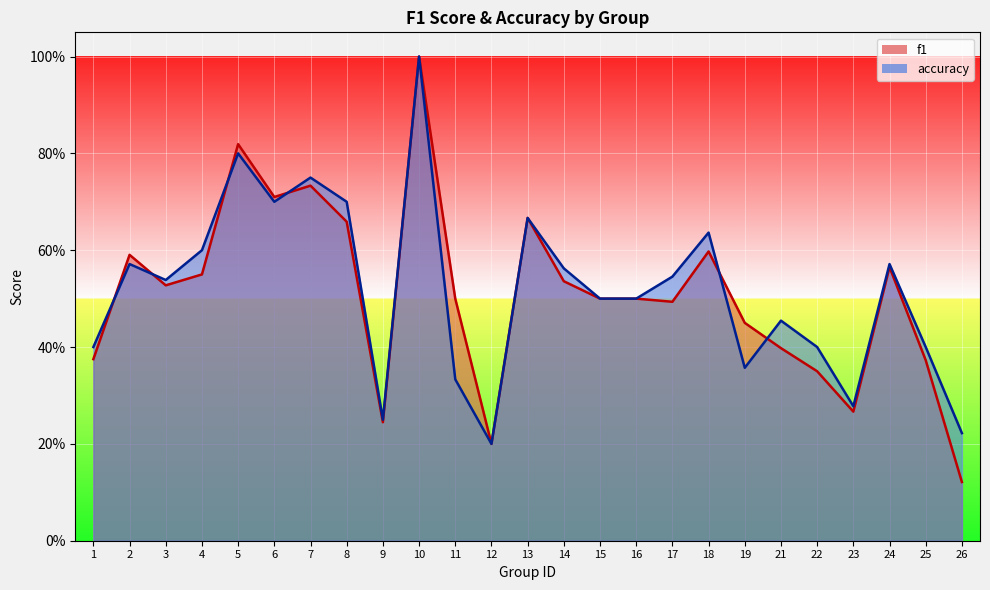

The value of f1 at 3 is 0.2. True or false?

False